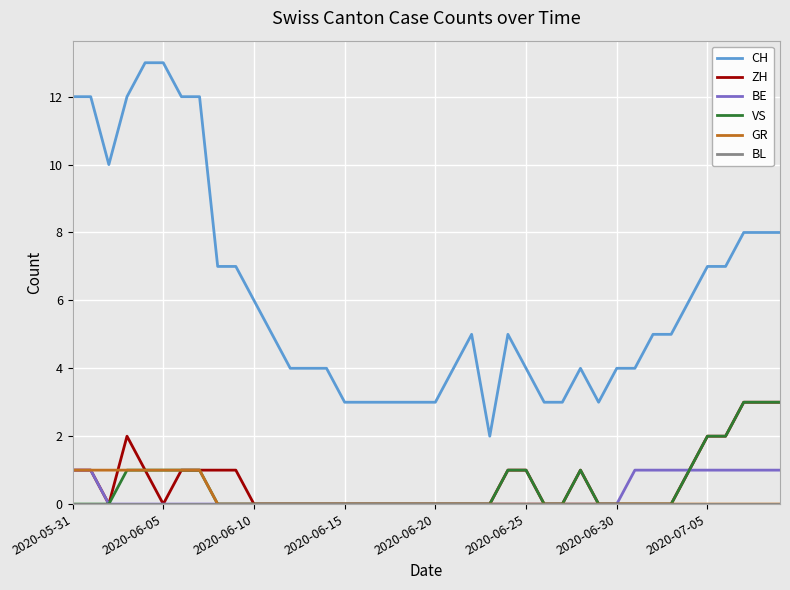

Which series has the largest total across all categories?

CH